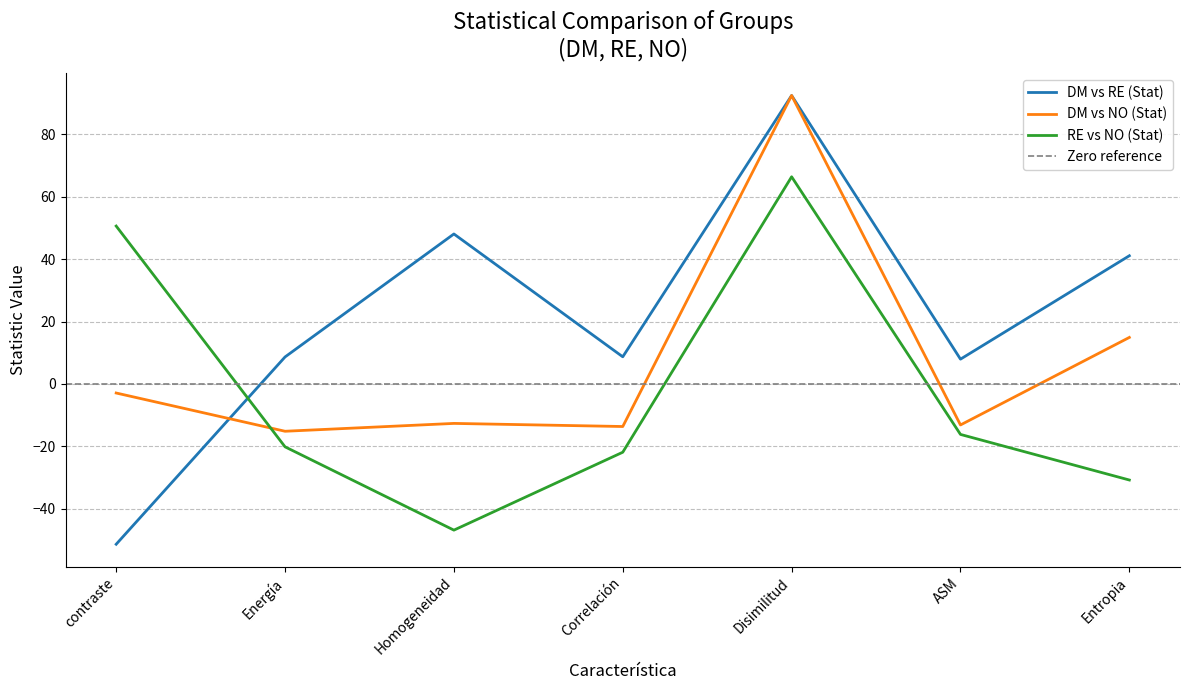

What is the difference between the highest and lowest values at Energía?

28.8